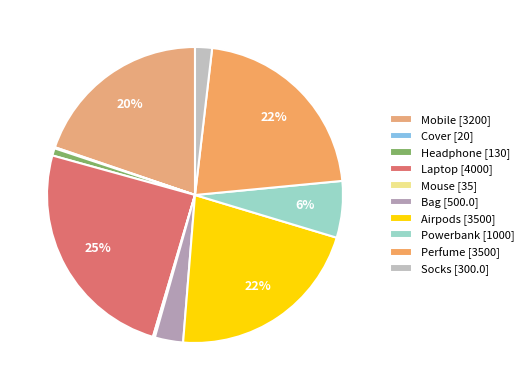

Is Bag the majority of the pie?

No